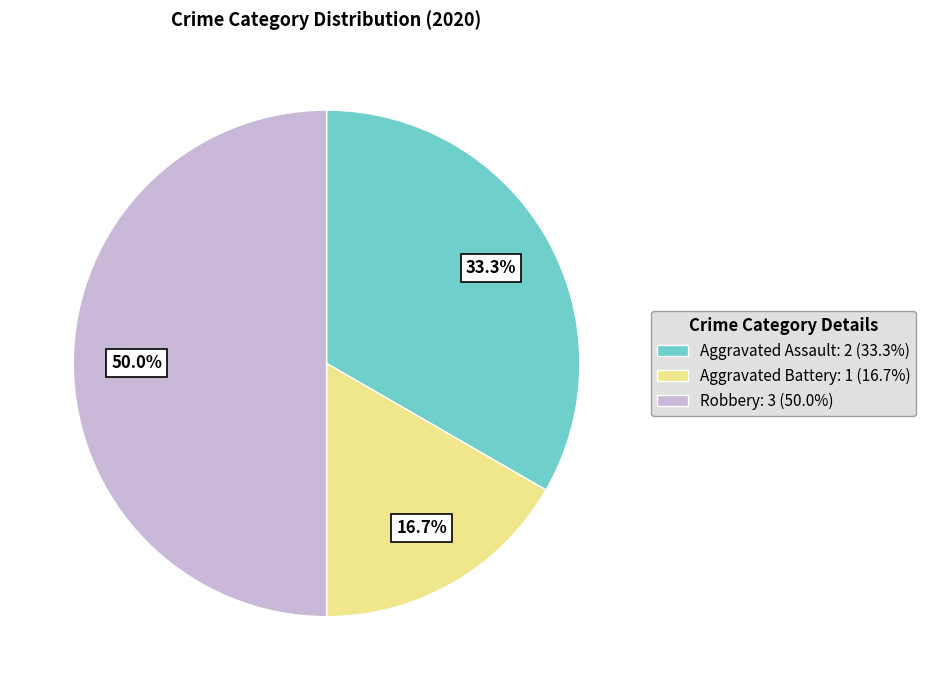

To the nearest percent, what is the combined percentage of Robbery and Aggravated Battery?

67%